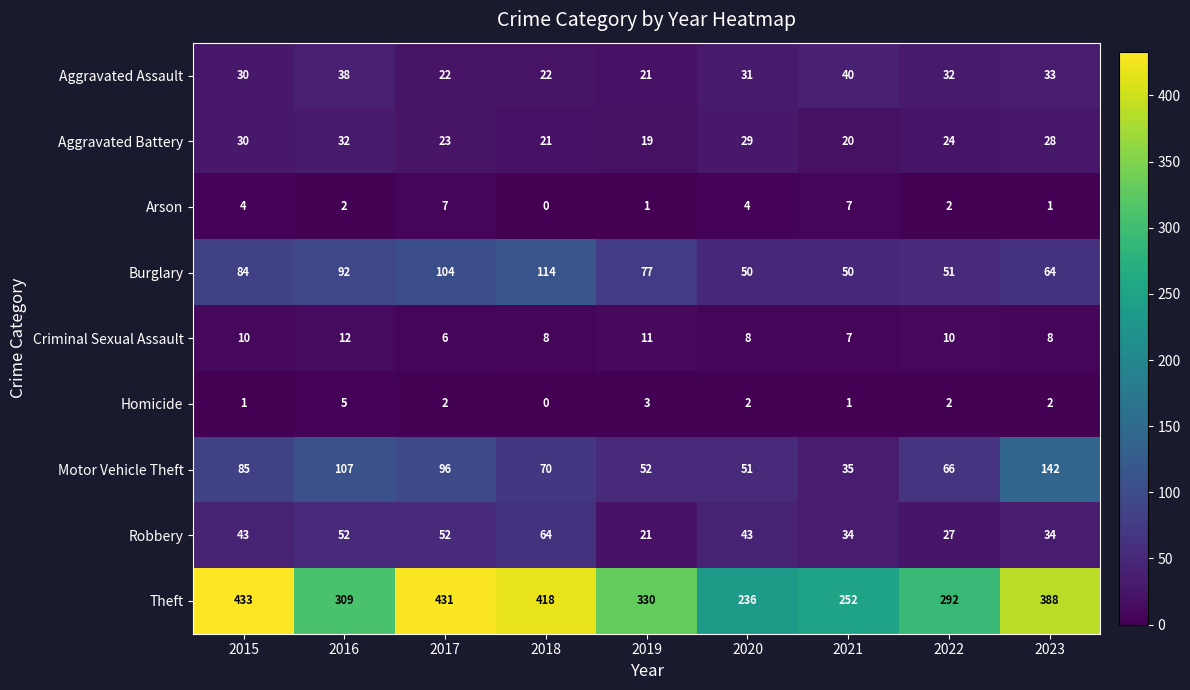

Which series changed the most between 2017 and 2020?

Theft